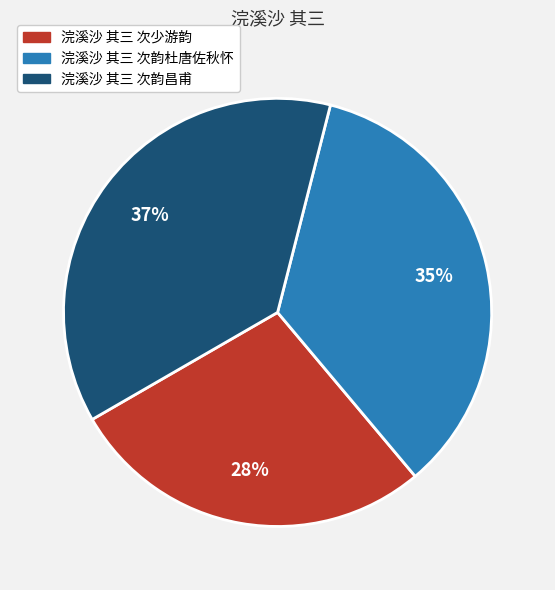

Is the sum of 浣溪沙 其三 次韵杜唐佐秋怀 and 浣溪沙 其三 次韵昌甫 greater than half?

Yes